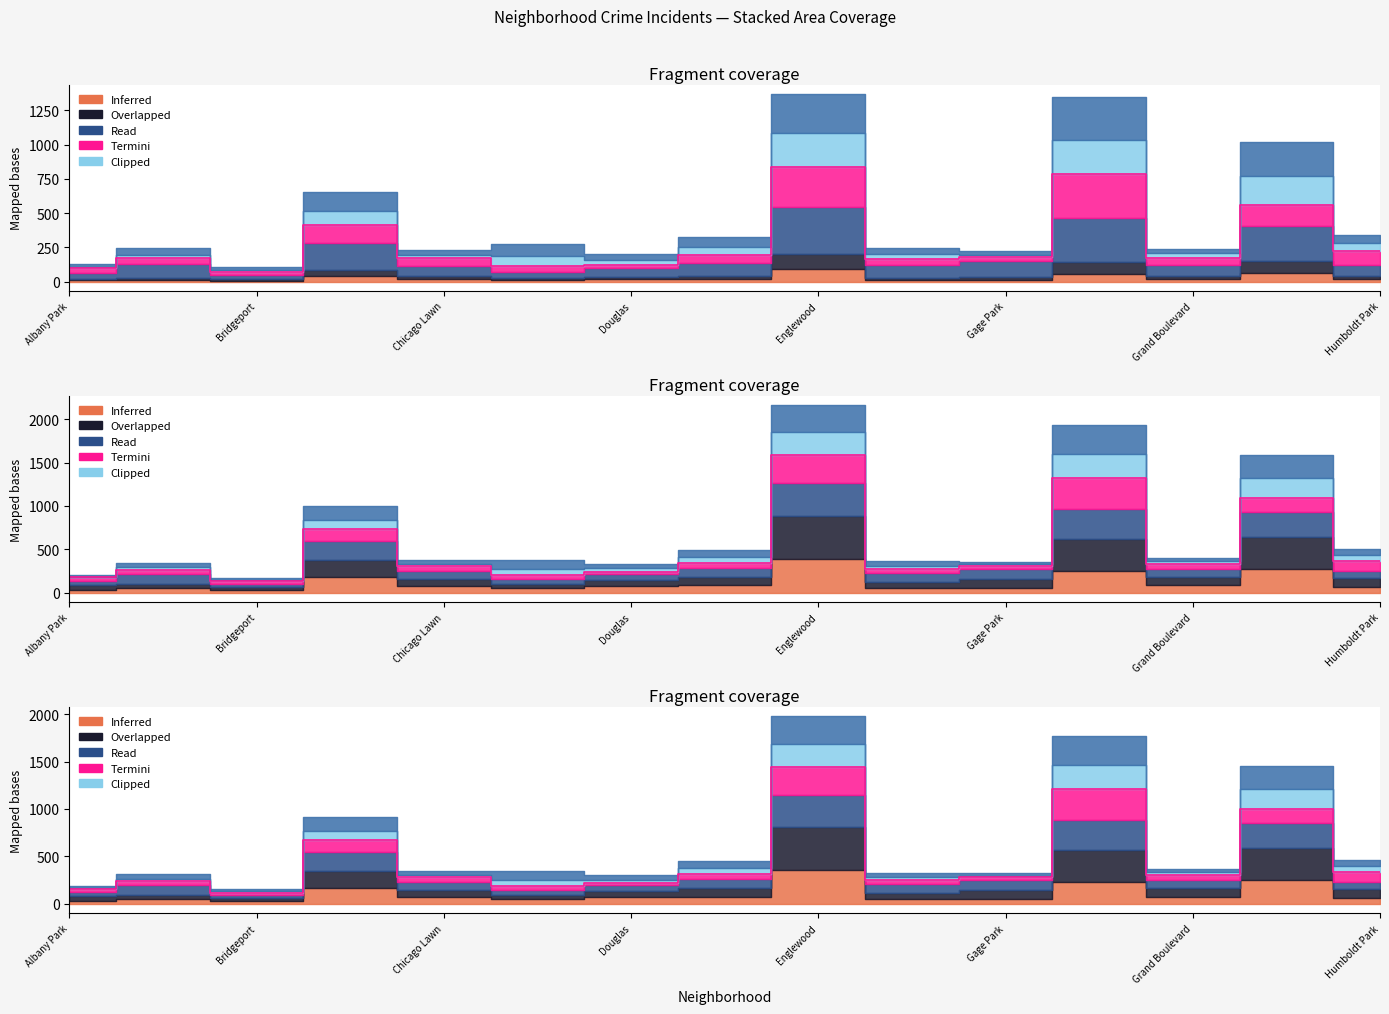

True or false: 2016 and 2015 cross at least once.

False